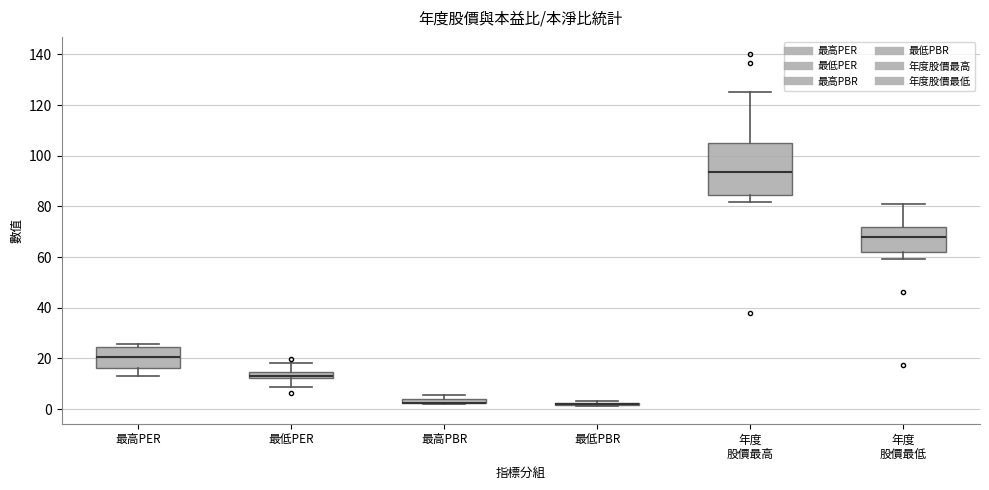

Where does the median line of the box for 年度 股價最低 sit on the y-axis? The values are not printed on the chart, so give them approximately, as read against the axis.

68